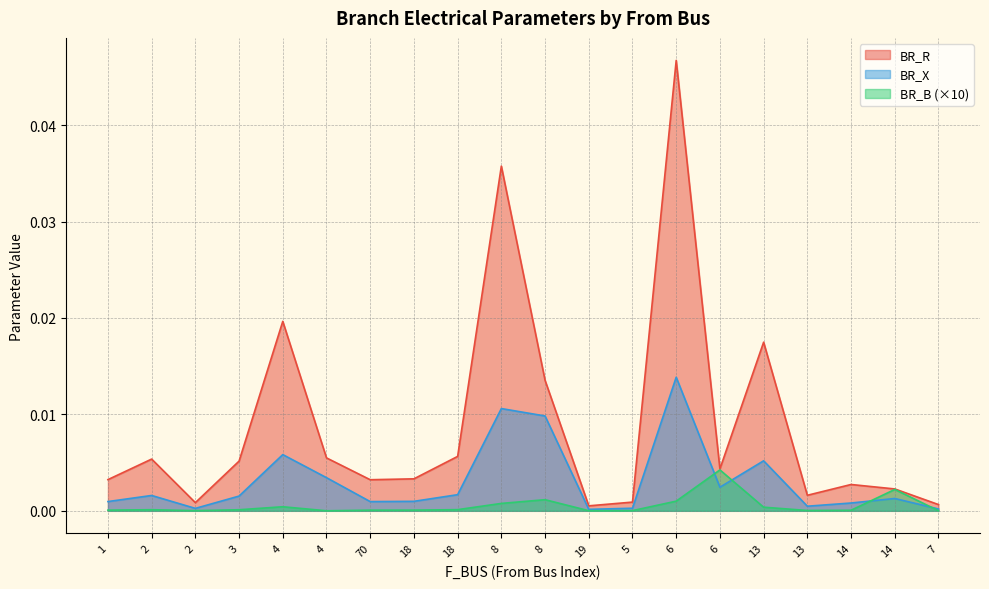

At which label is BR_R closest to 0?

19